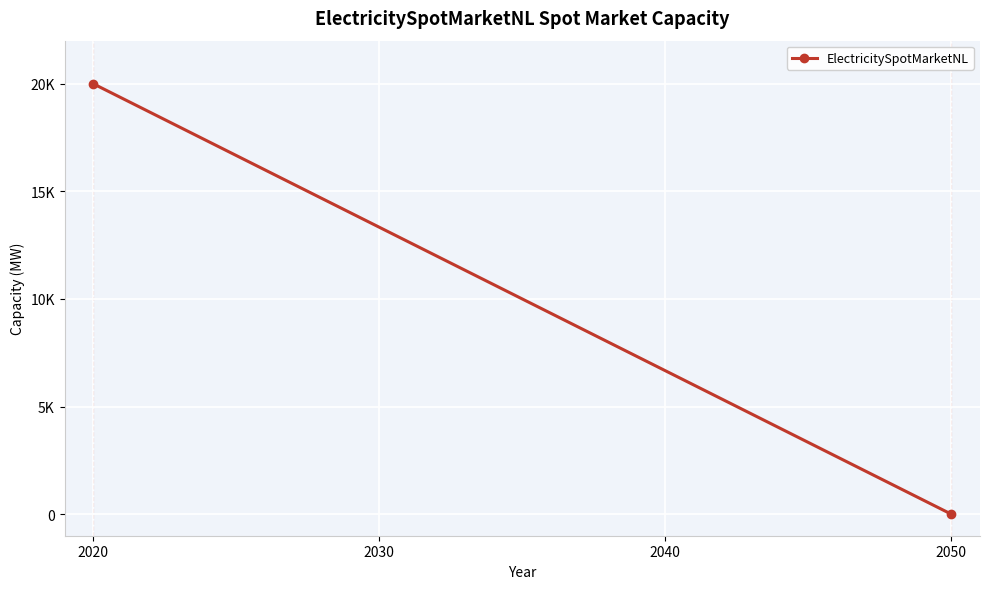

What is the difference between the maximum and minimum values?

20000